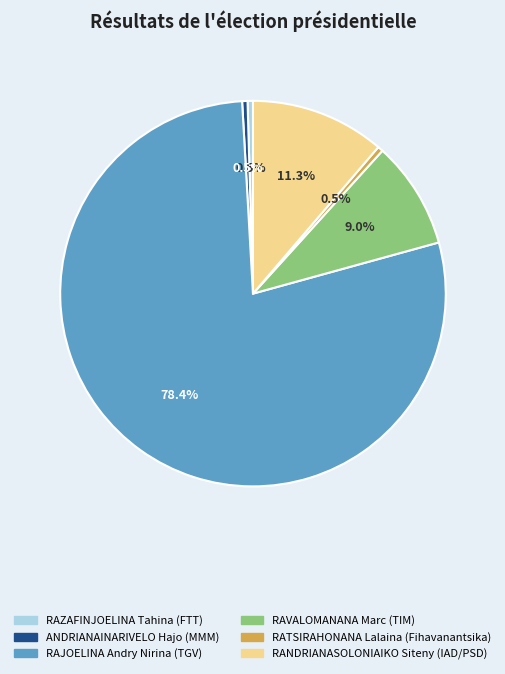

Do ANDRIANAINARIVELO Hajo (MMM) and RATSIRAHONANA Lalaina (Fihavanantsika) together represent more than half of the pie?

No